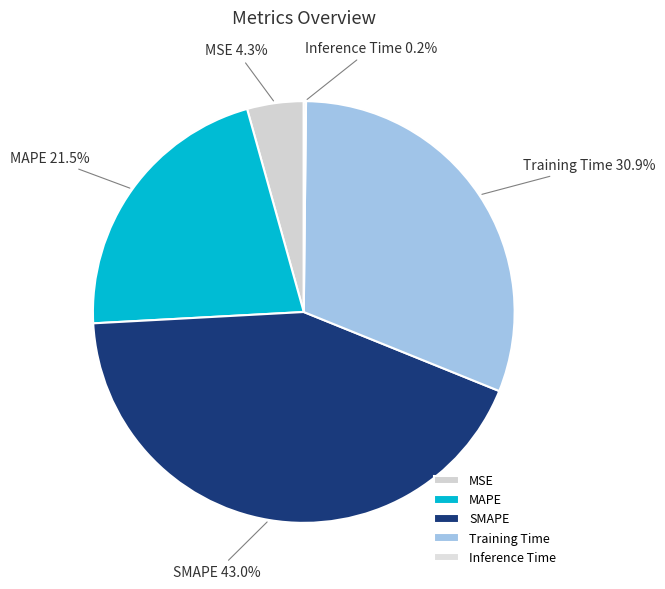

Is there a majority slice in this chart?

No